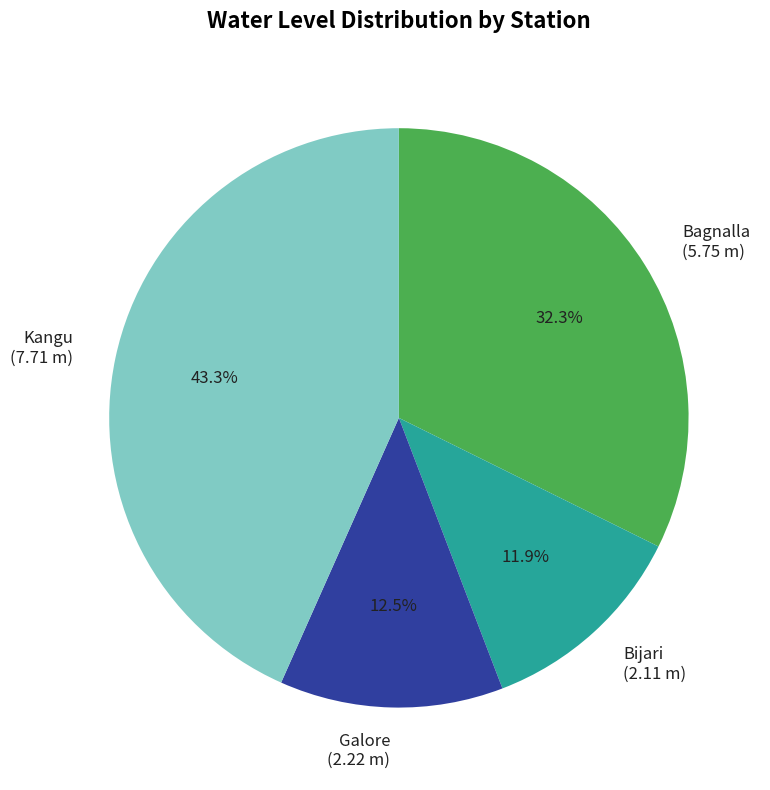

Which category has the smallest portion of the pie?

Bijari